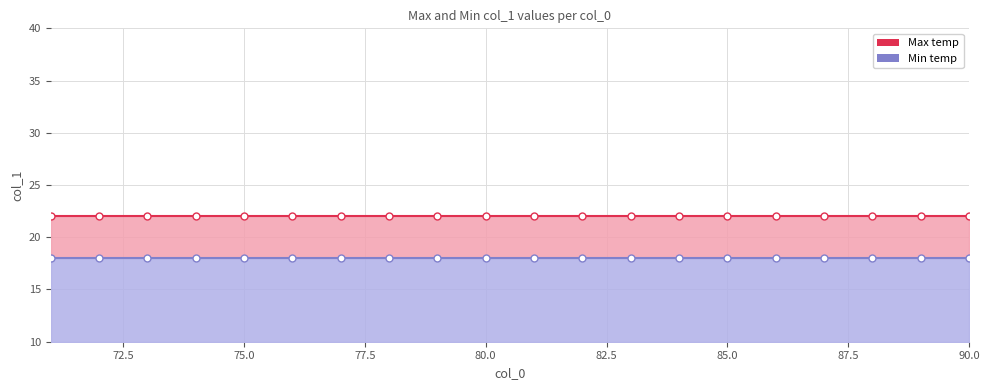

The Min temp series shows 26 at 78. True or false?

False